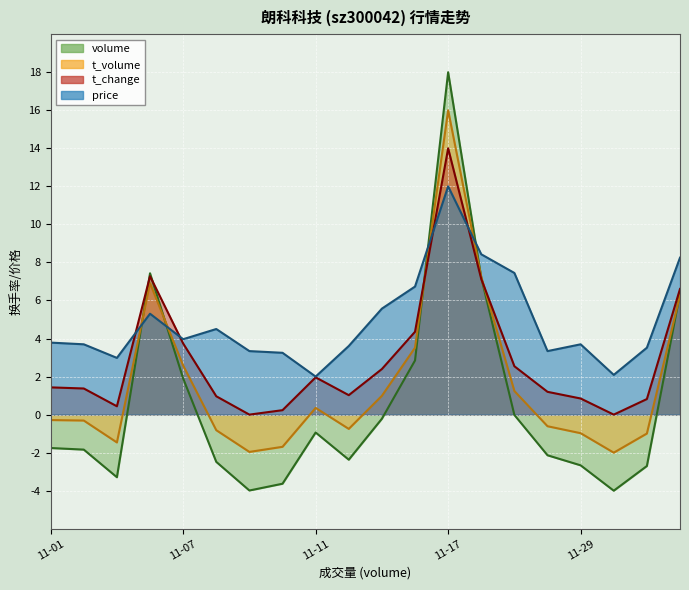

What is the total value across all series at 15?

1.8